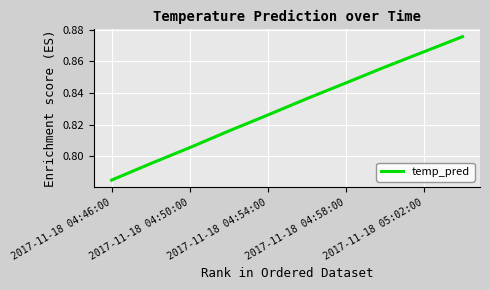

Is this an area chart (filled region under the line)?

No